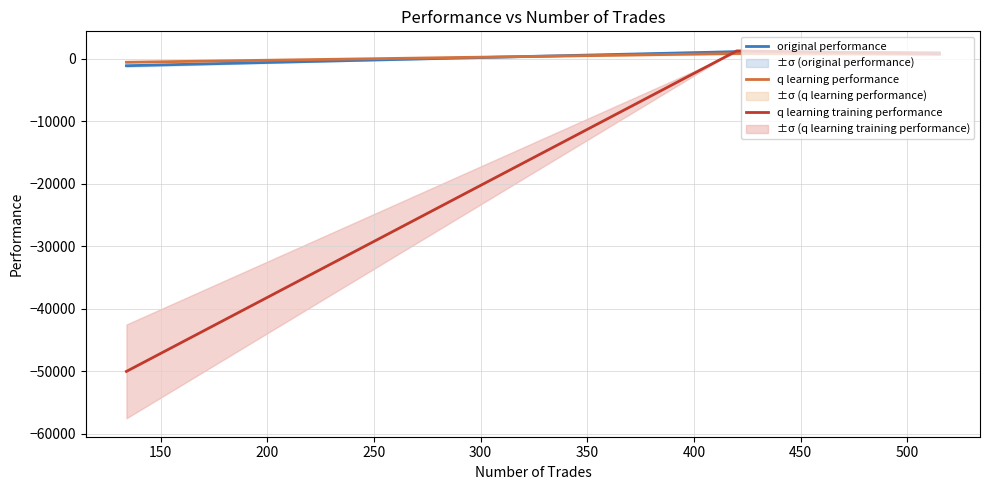

List the series in order of their peak value, highest first.

q learning training performance, original performance, q learning performance